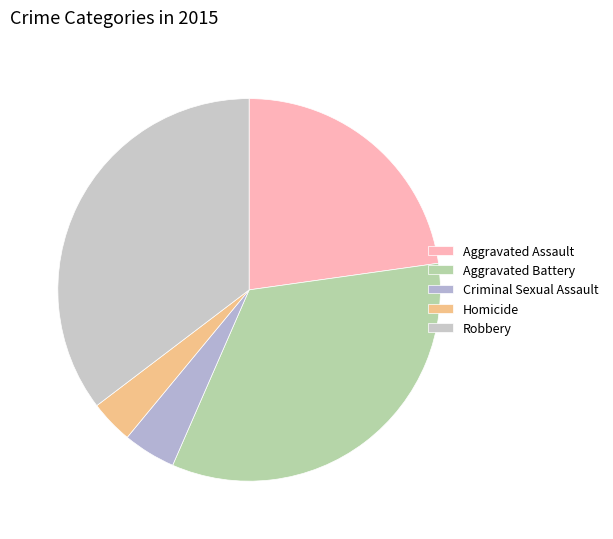

To the nearest percent, what percentage of the pie is Homicide?

4%